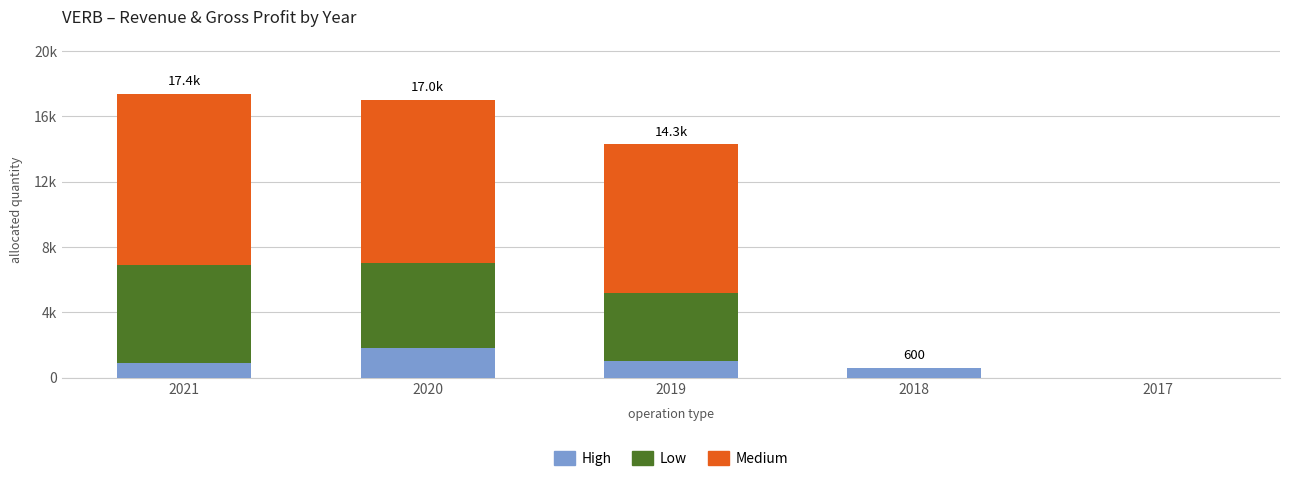

Are the bars horizontal?

No